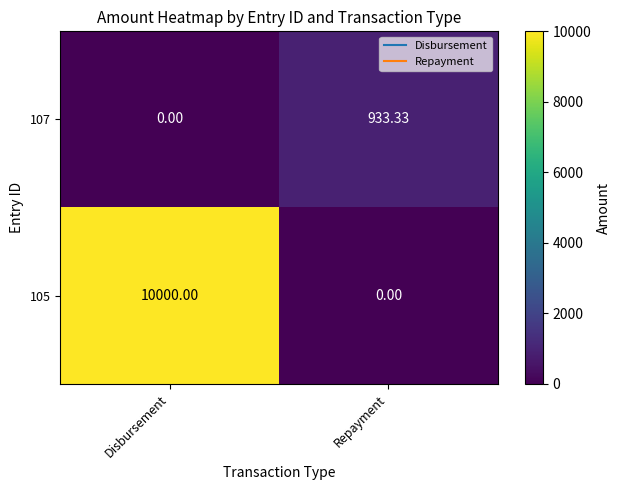

At which category is the sum across all series the highest?

Disbursement